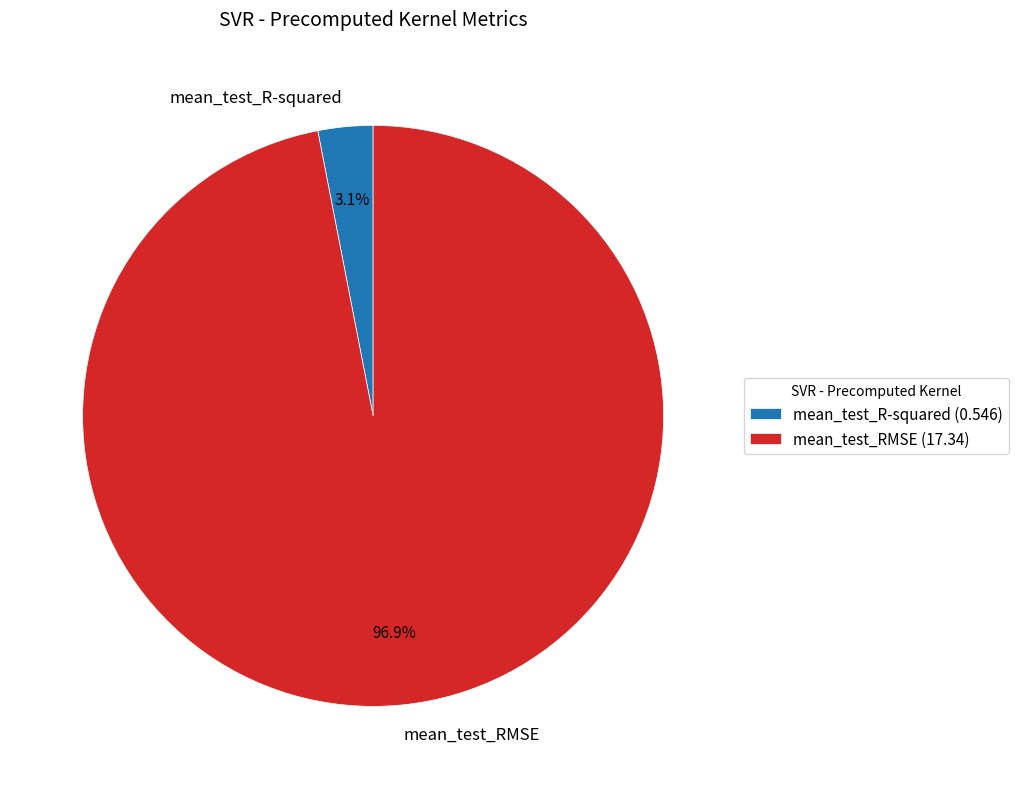

Is there any slice that represents more than half of the pie?

Yes